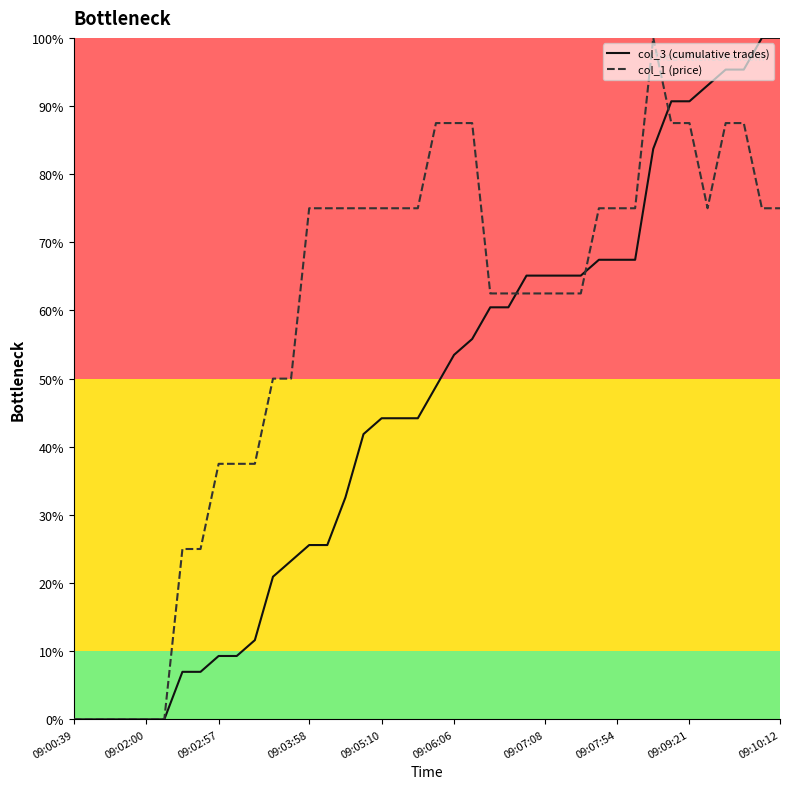

In col_1 (price), how many points are higher than both neighbors (excluding endpoints)?

1